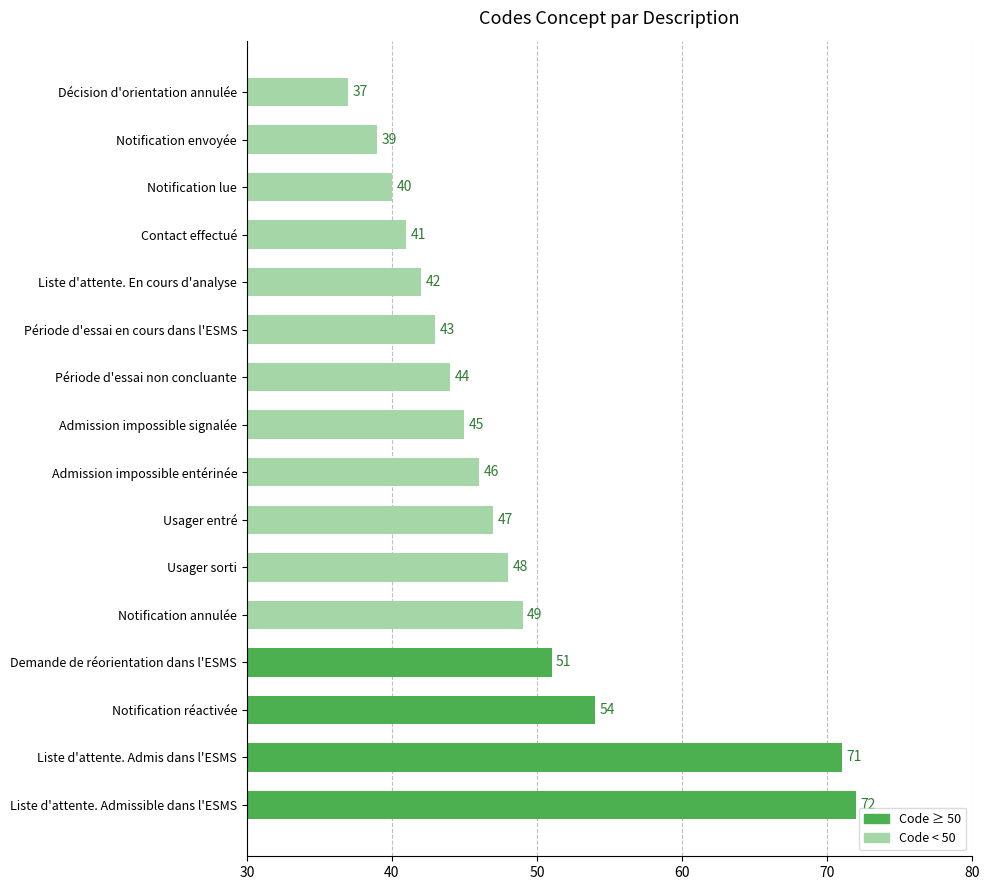

Reading top to bottom, what are all the values shown in this chart?

Décision d'orientation annulée=37	Notification envoyée=39	Notification lue=40	Contact effectué=41	Liste d'attente. En cours d'analyse=42	Période d'essai en cours dans l'ESMS=43	Période d'essai non concluante=44	Admission impossible signalée=45	Admission impossible entérinée=46	Usager entré=47	Usager sorti=48	Notification annulée=49	Demande de réorientation dans l'ESMS=51	Notification réactivée=54	Liste d'attente. Admis dans l'ESMS=71	Liste d'attente. Admissible dans l'ESMS=72